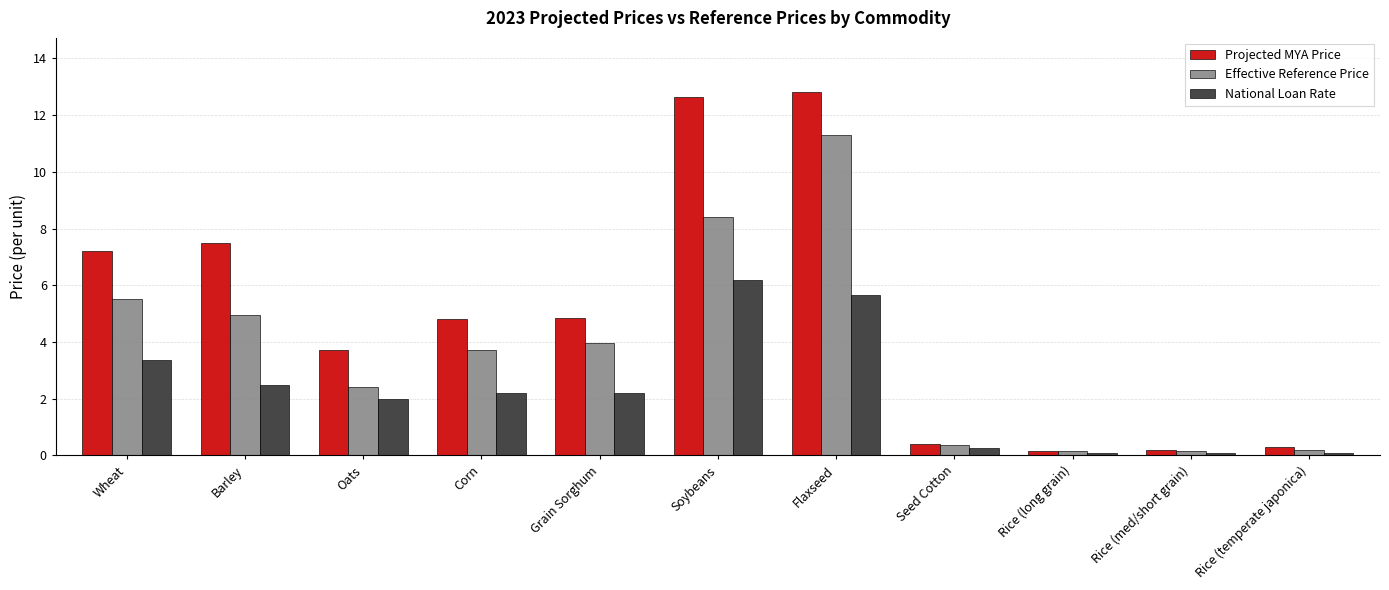

Read the Projected MYA Price value at Seed Cotton.

0.4